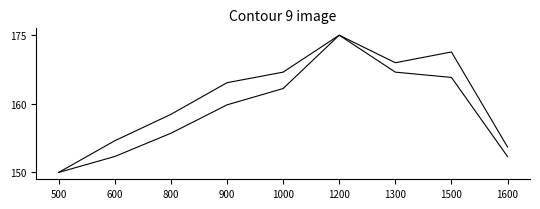

Does the chart display data point markers on the line(s)?

No